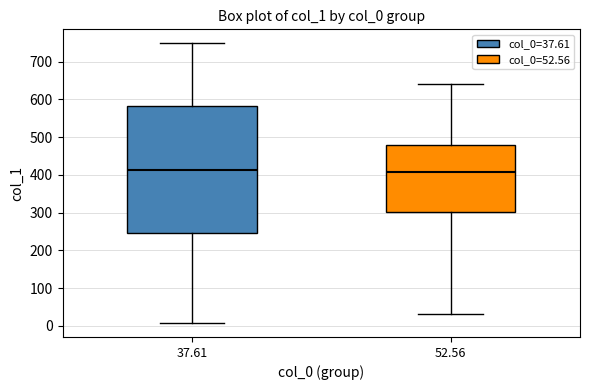

Reading left to right, transcribe this box plot: for each box, give where its median line is, the range the box spans, and where its two whiskers end, as read against the y-axis. The values are not printed on the chart, so give them approximately, as read against the axis.

37.61: median 410, box 250 to 580, whiskers 10 to 750
52.56: median 410, box 300 to 480, whiskers 30 to 640